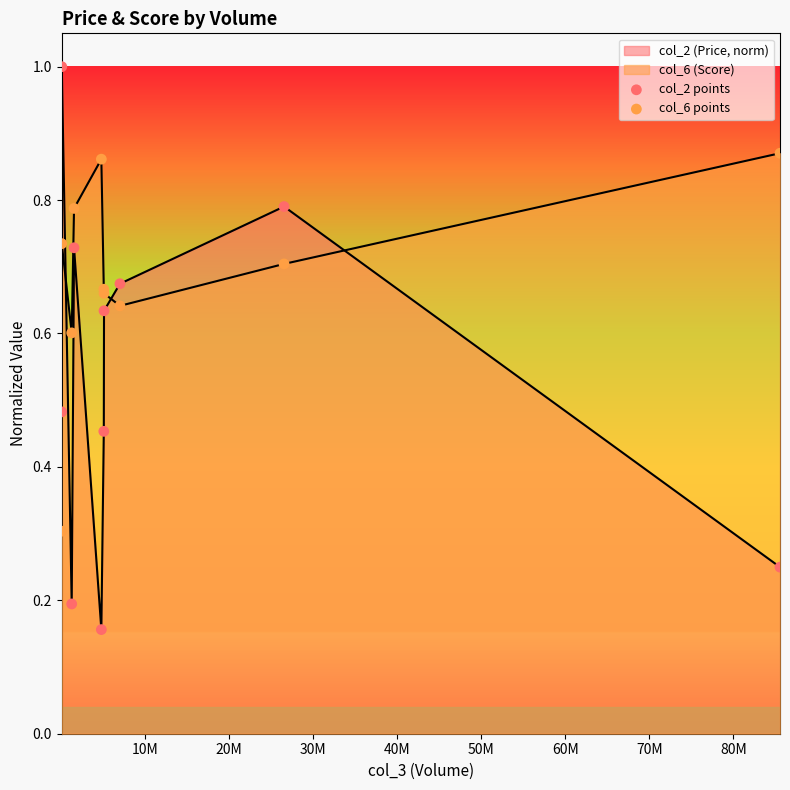

Is the value of col_2 points at 50M greater than the value of col_6 points at 70M?

No